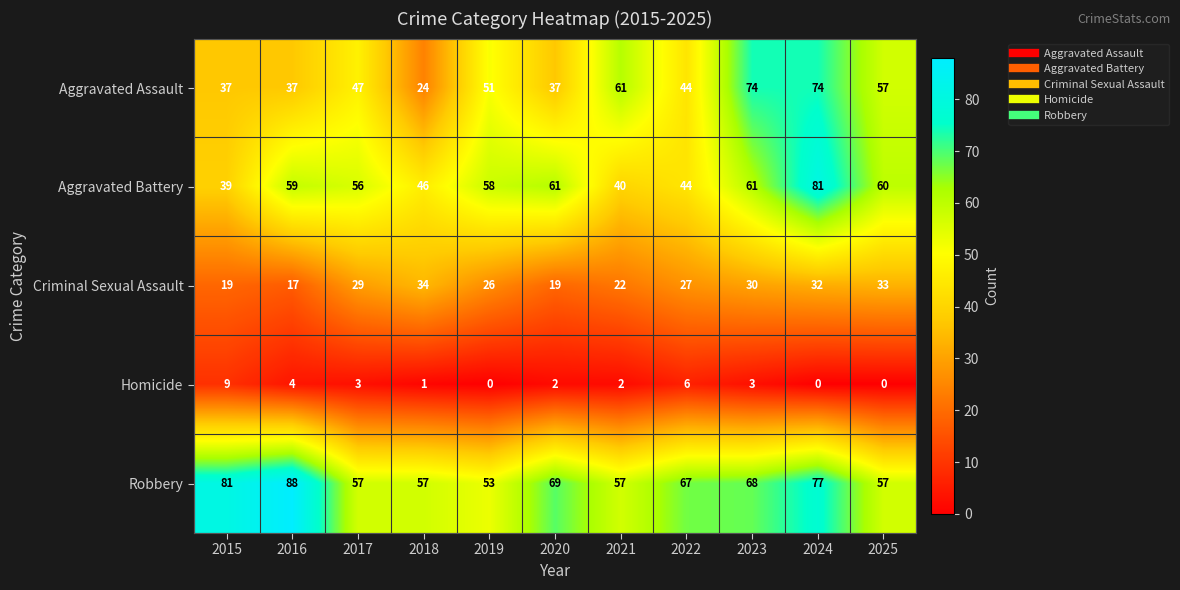

What is the approximate value of Criminal Sexual Assault at 2025, to the nearest 5?

35